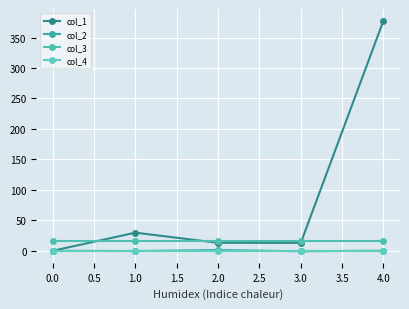

True or false: col_4 and col_1 cross at least once.

False